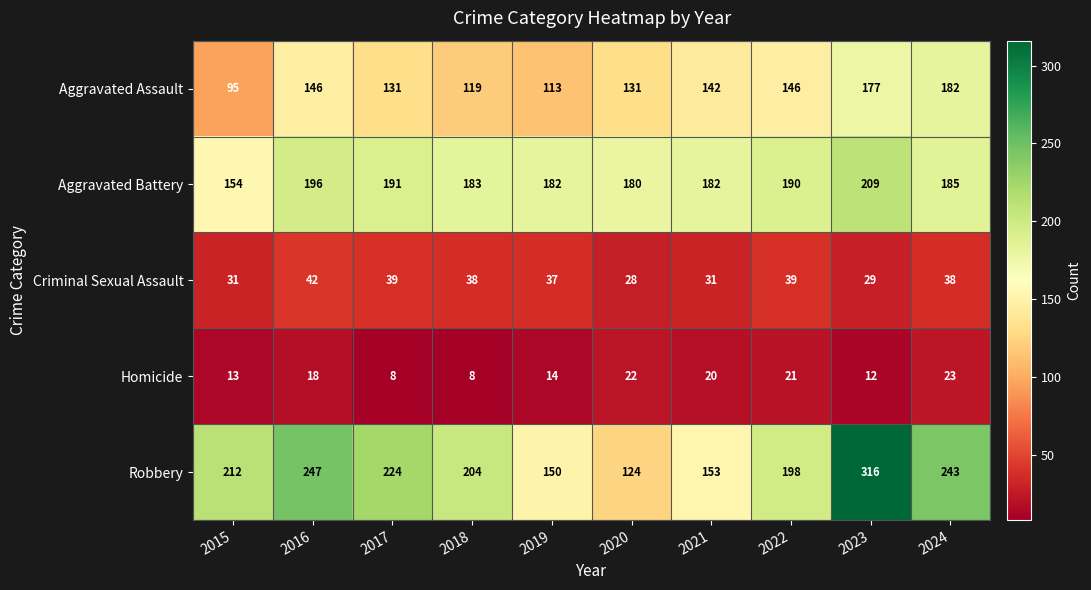

Rank the series by their maximum value, from lowest to highest.

Homicide, Criminal Sexual Assault, Aggravated Assault, Aggravated Battery, Robbery